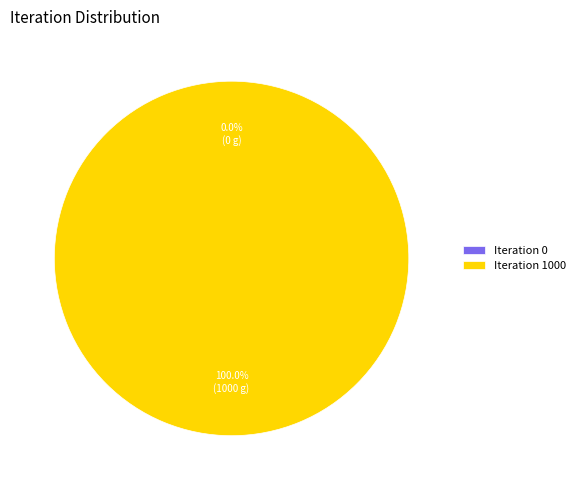

What percentage is the Iteration 1000 slice, to the nearest percent?

100%